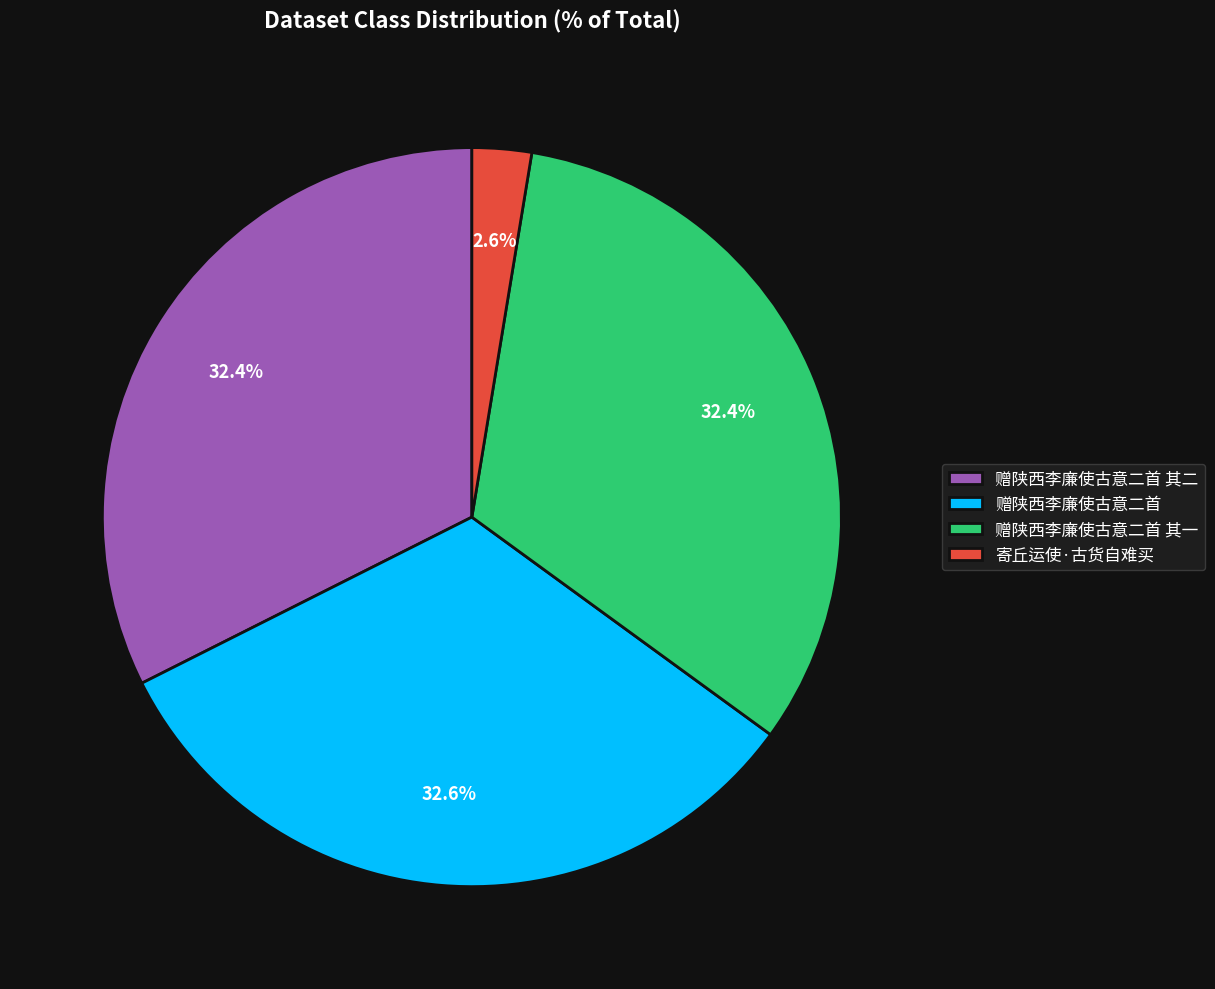

What is the smallest slice in the pie chart?

寄丘运使·古货自难买